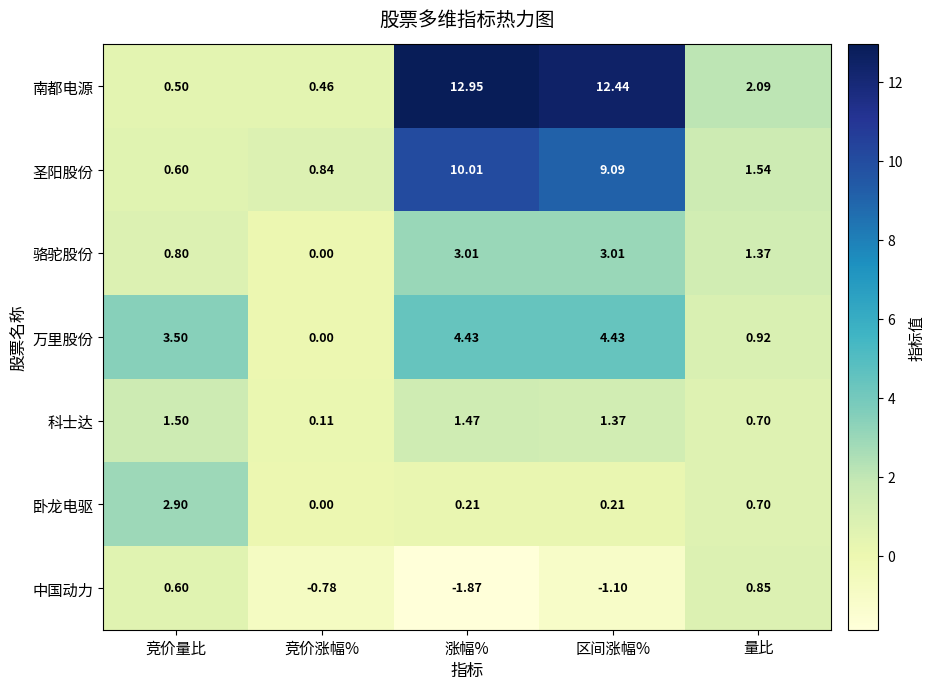

At which label is 圣阳股份 closest to 5?

量比